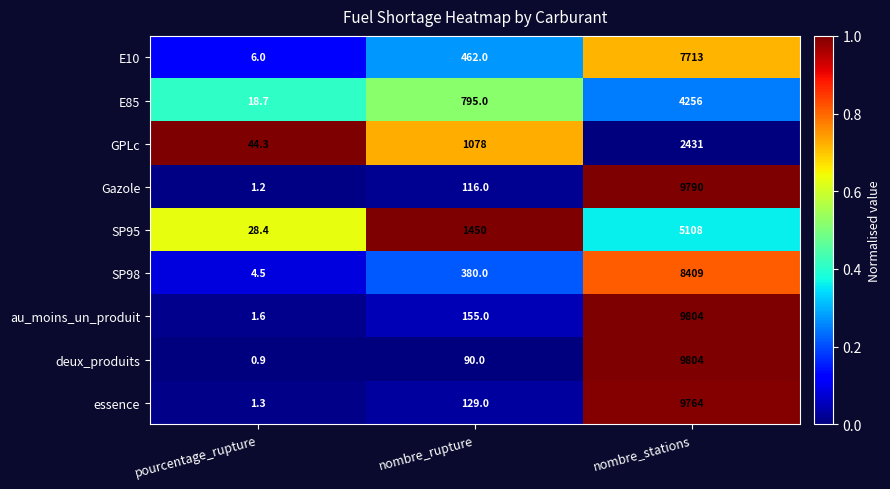

What is the maximum value for deux_produits?

9804.0